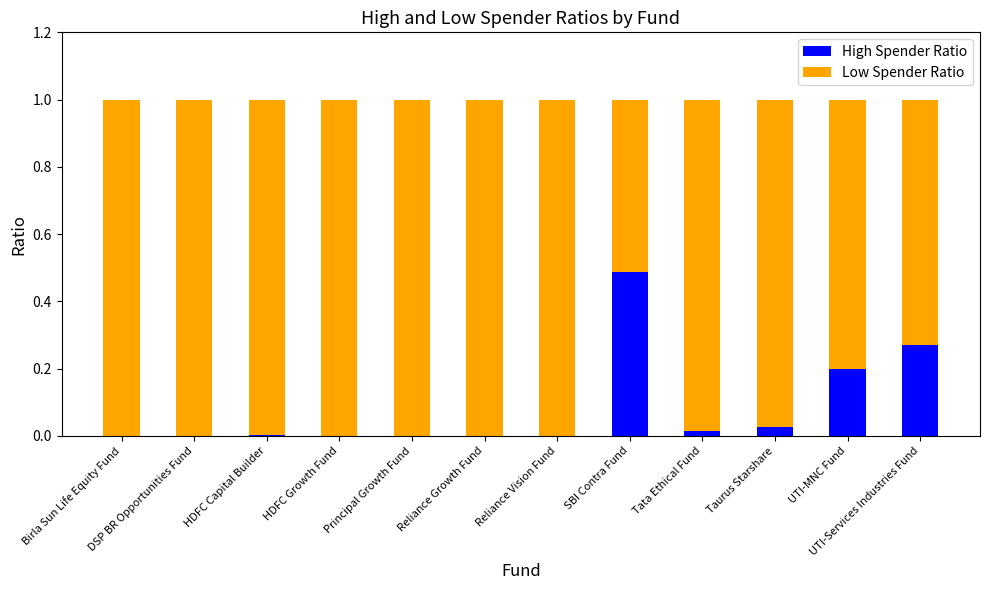

True or false: High Spender Ratio has a value of 0.0 at HDFC Growth Fund.

True